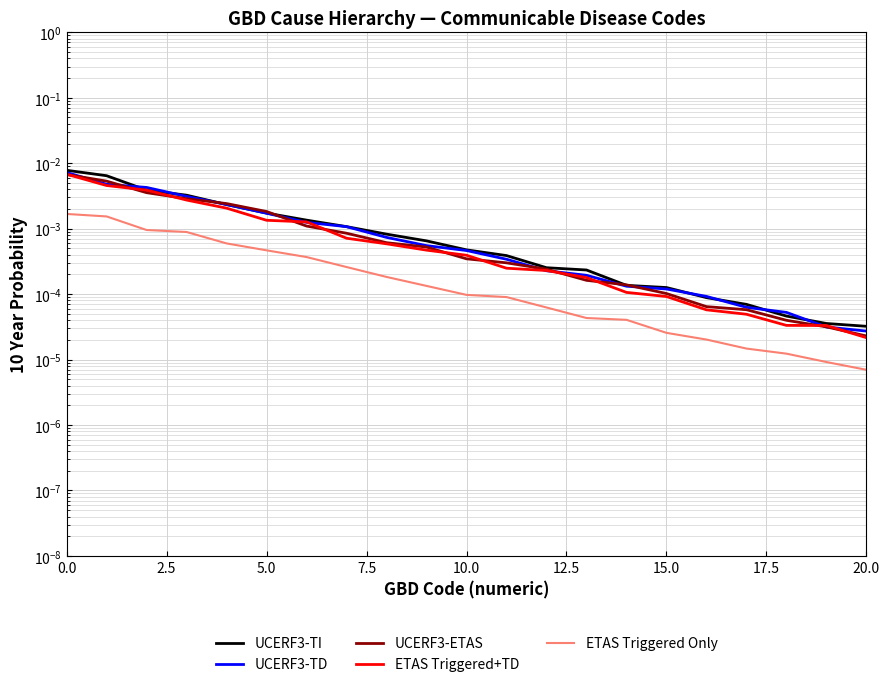

What are all the series names shown in the legend?

UCERF3-TI, UCERF3-TD, UCERF3-ETAS, ETAS Triggered+TD, ETAS Triggered Only